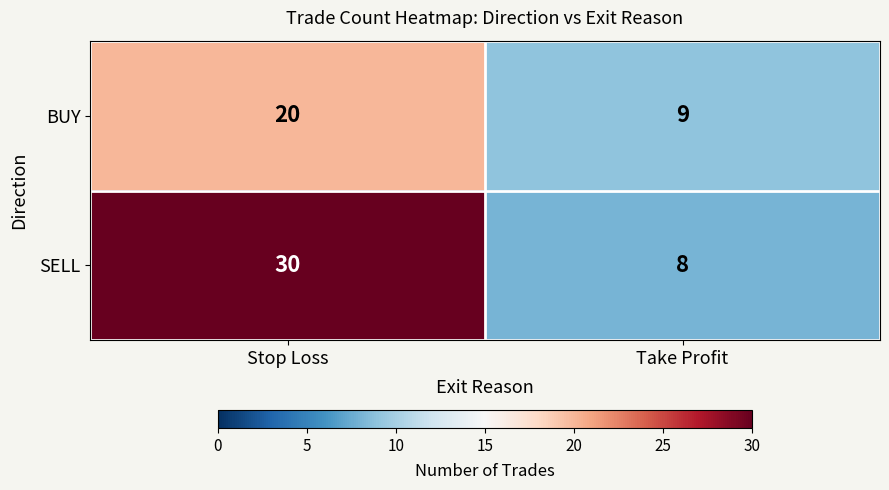

What is the difference between the highest and lowest values at Stop Loss?

10